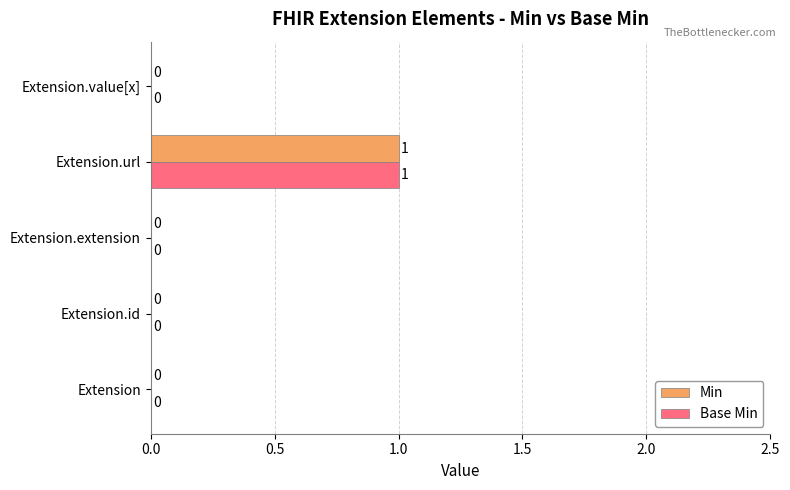

At which category is the sum across all series the highest?

Extension.url